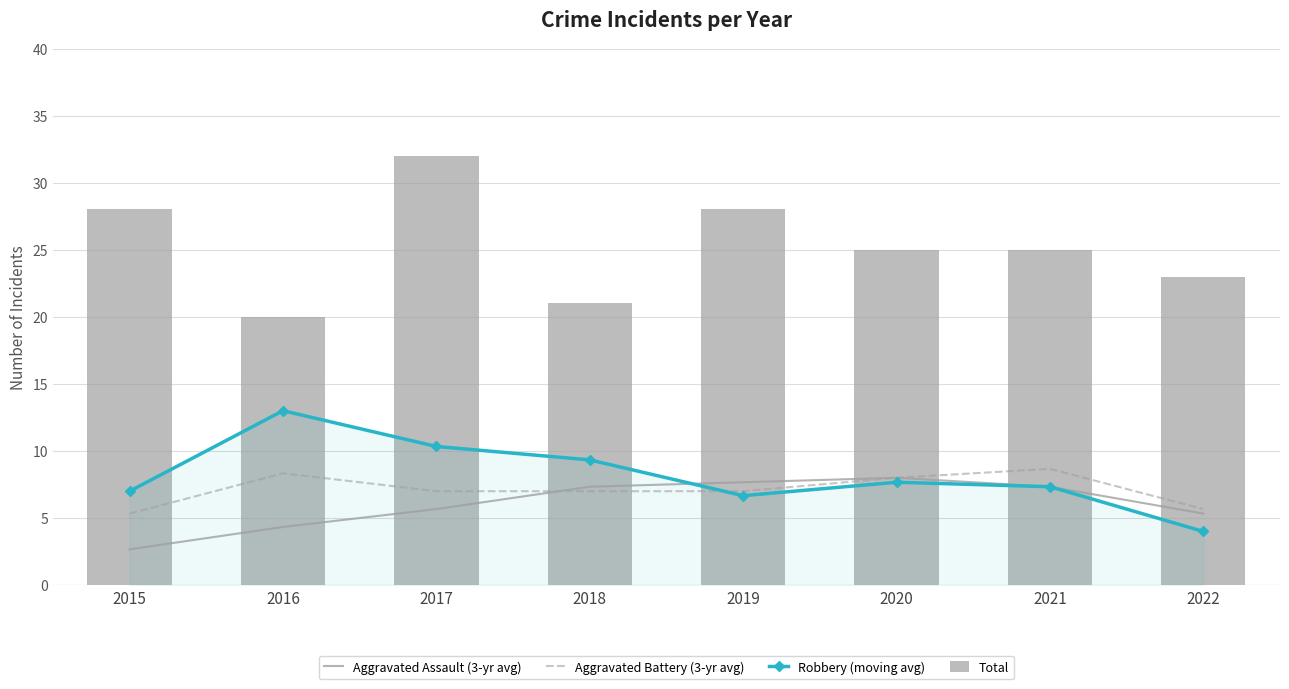

Rank the series by their maximum value, from lowest to highest.

Aggravated Assault (3-yr avg), Aggravated Battery (3-yr avg), Robbery (moving avg), Total